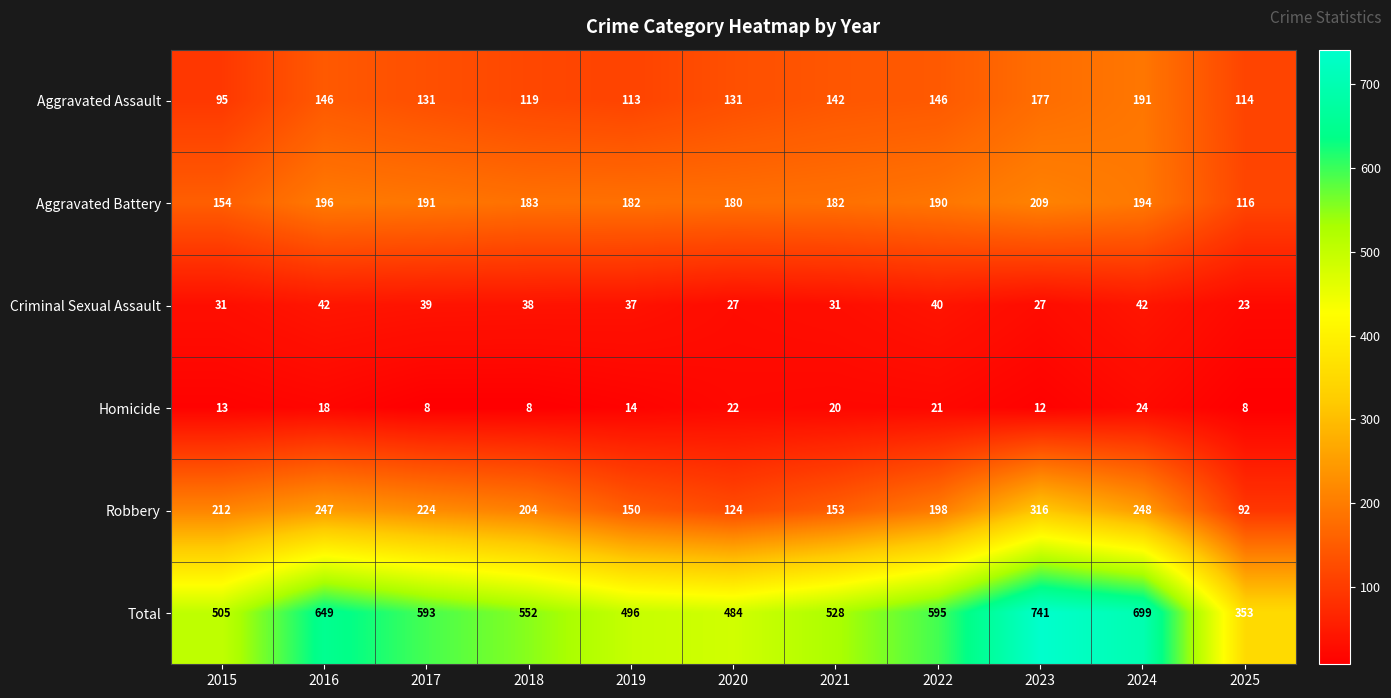

At which category is the sum across all series the highest?

2023